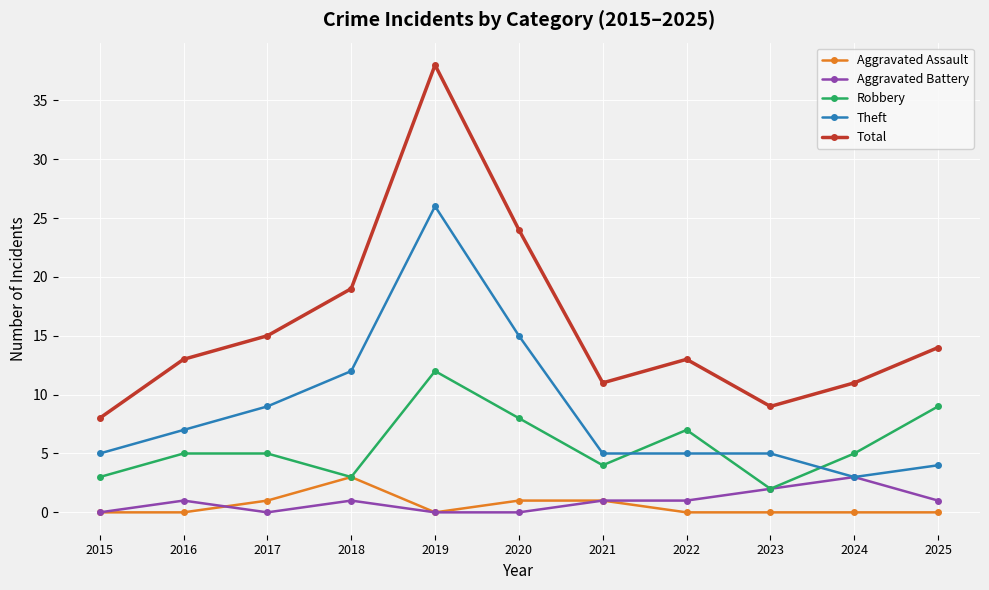

Which series has the largest total across all categories?

Total